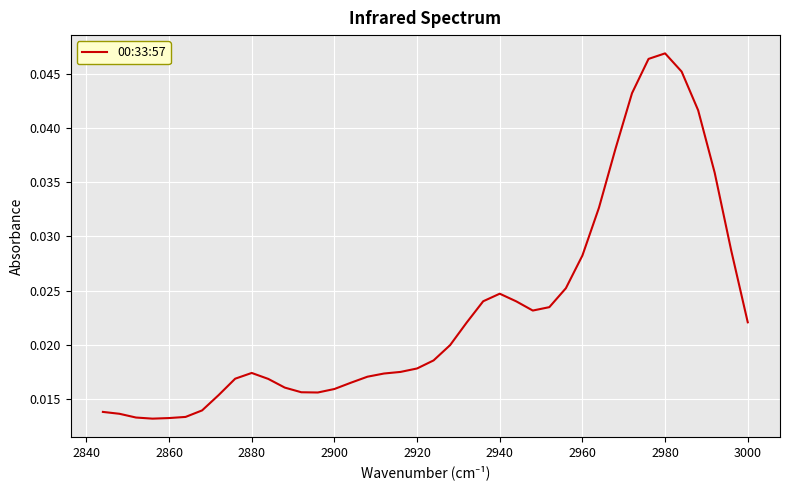

True or false: the data shows 0.0 at 2860.

True